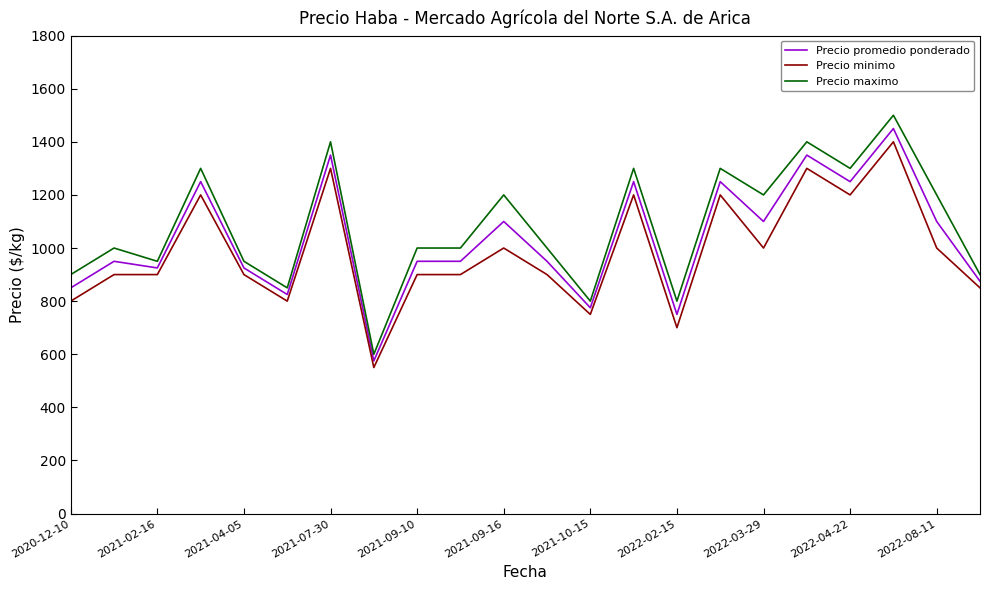

Which series has the largest range (max minus min)?

Precio maximo